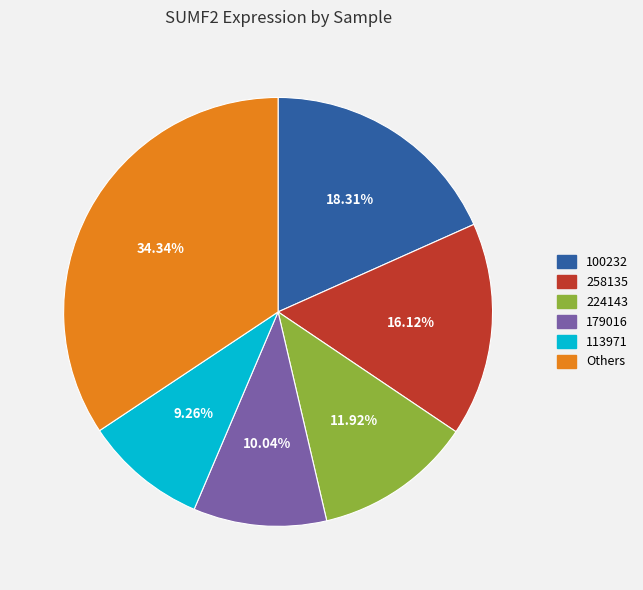

To the nearest percent, what is the difference between the largest and smallest slice percentages?

25%